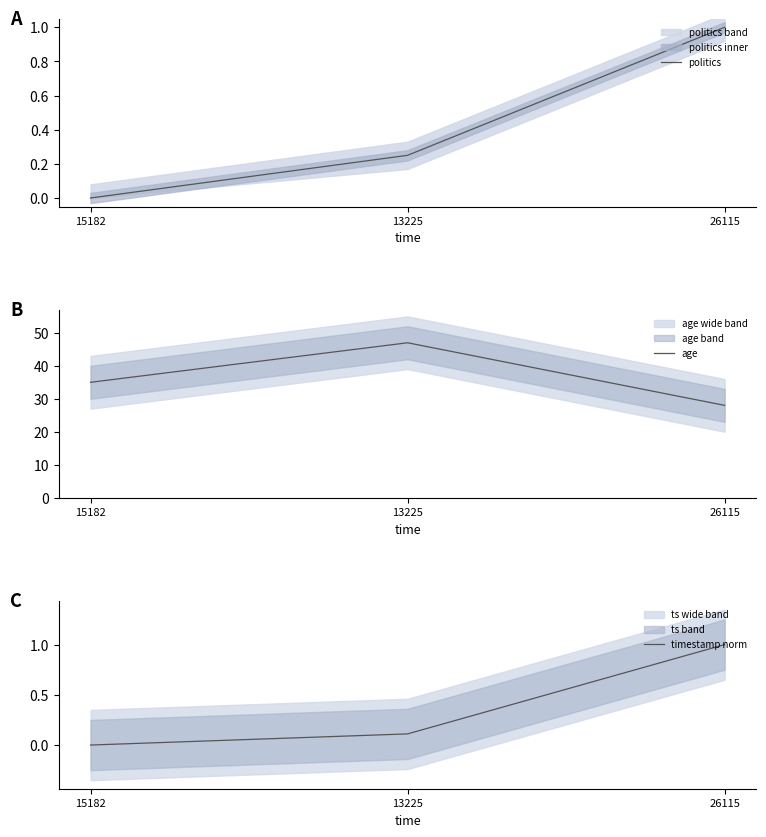

List the labels in order of timestamp norm value, smallest first.

15182, 13225, 26115